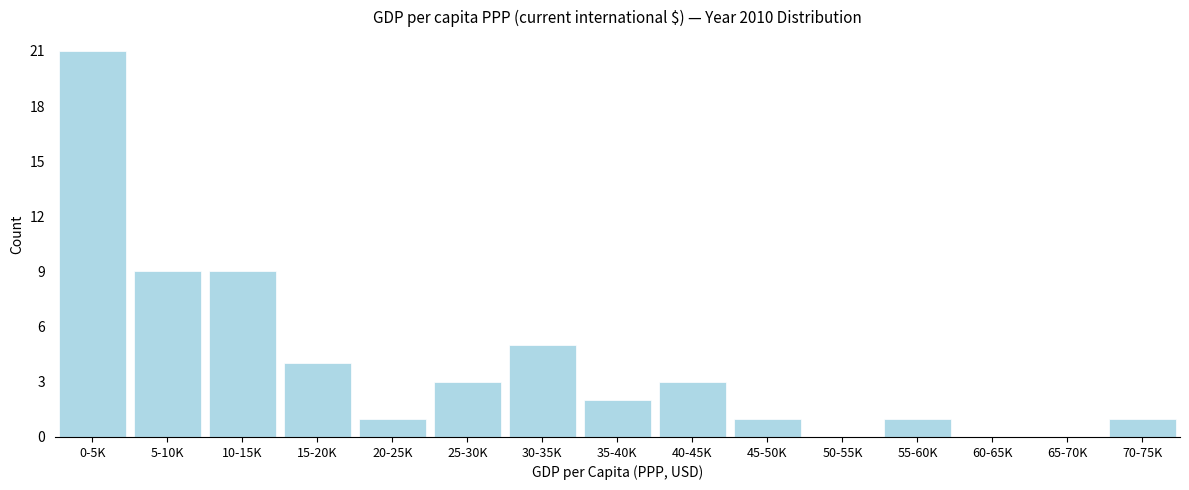

Reading left to right, transcribe all the data shown in this chart.

0-5K=21	5-10K=9	10-15K=9	15-20K=4	20-25K=1	25-30K=3	30-35K=5	35-40K=2	40-45K=3	45-50K=1	50-55K=0	55-60K=1	60-65K=0	65-70K=0	70-75K=1